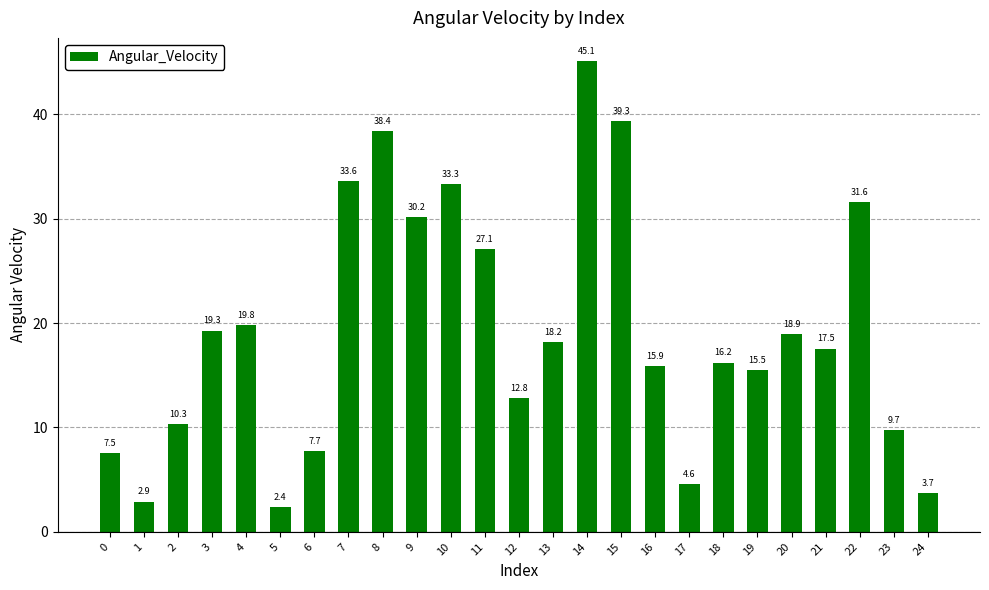

At which label is the value closest to 23?

4